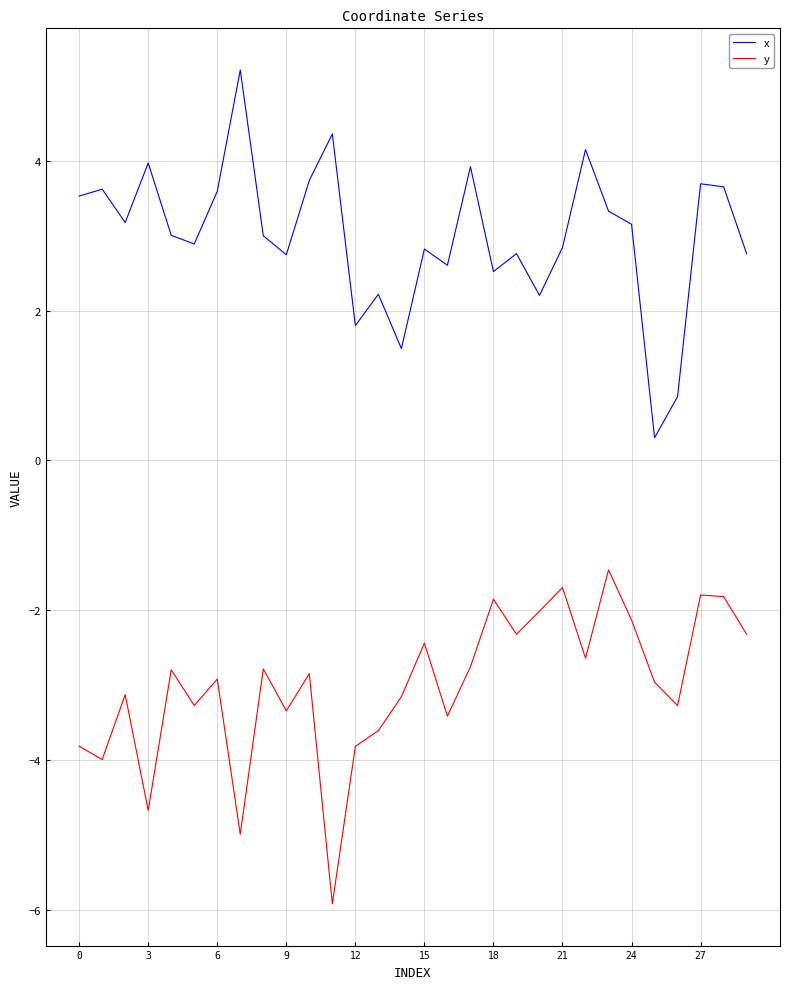

Rank the series by their maximum value, from highest to lowest.

x, y